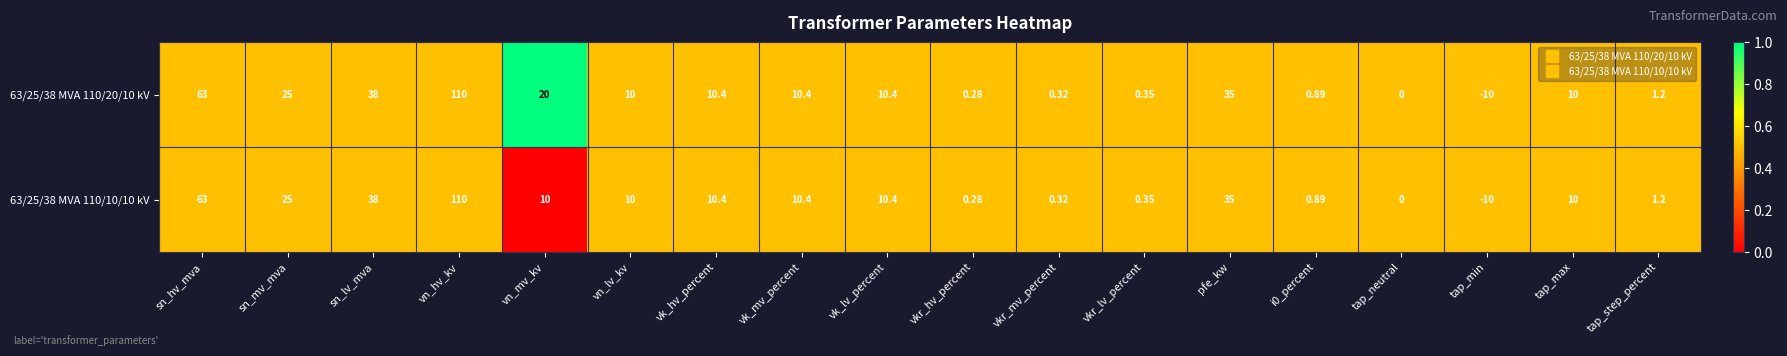

At which category is the sum across all series the highest?

vn_hv_kv